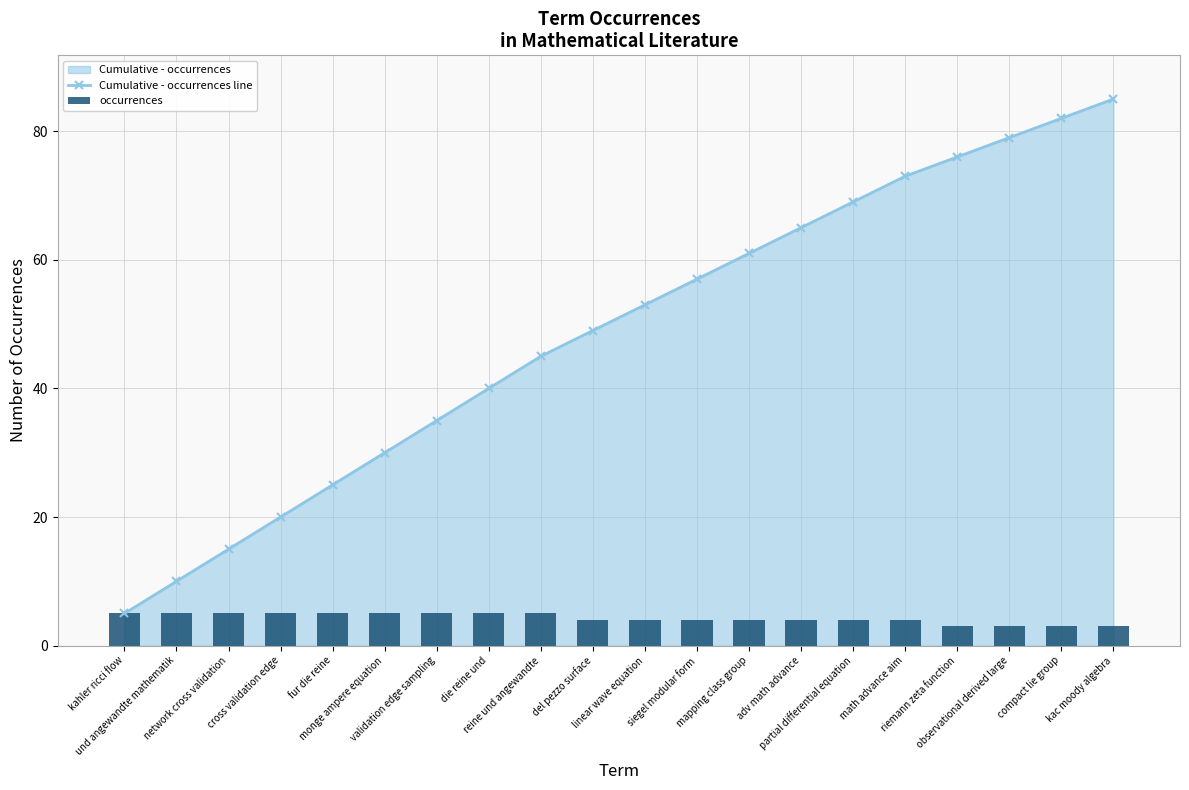

Reading left to right, extract all data points from this chart.

Cumulative - occurrences line: kahler ricci flow=5	und angewandte mathematik=10	network cross validation=15	cross validation edge=20	fur die reine=25	monge ampere equation=30	validation edge sampling=35	die reine und=40	reine und angewandte=45	del pezzo surface=49	linear wave equation=53	siegel modular form=57	mapping class group=61	adv math advance=65	partial differential equation=69	math advance aim=73	riemann zeta function=76	observational derived large=79	compact lie group=82	kac moody algebra=85
occurrences: kahler ricci flow=5	und angewandte mathematik=5	network cross validation=5	cross validation edge=5	fur die reine=5	monge ampere equation=5	validation edge sampling=5	die reine und=5	reine und angewandte=5	del pezzo surface=4	linear wave equation=4	siegel modular form=4	mapping class group=4	adv math advance=4	partial differential equation=4	math advance aim=4	riemann zeta function=3	observational derived large=3	compact lie group=3	kac moody algebra=3